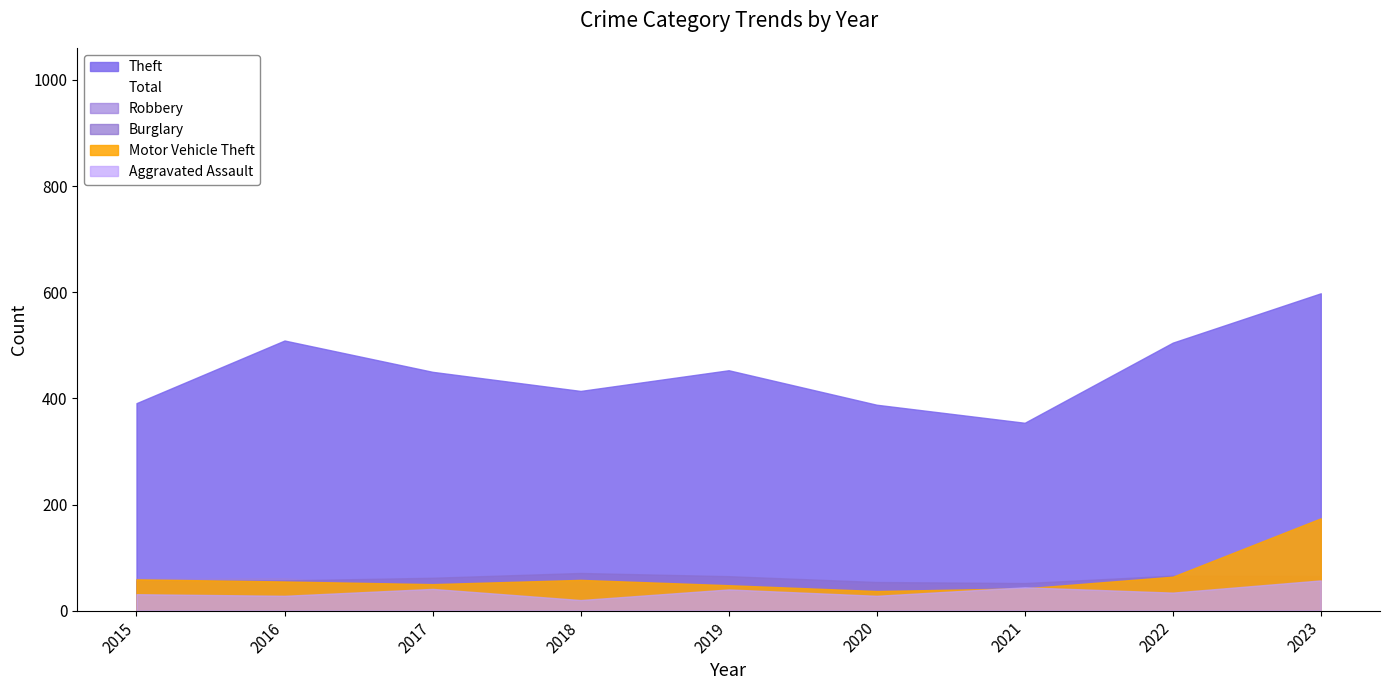

Which has a higher value, 2019 or 2018?

2019